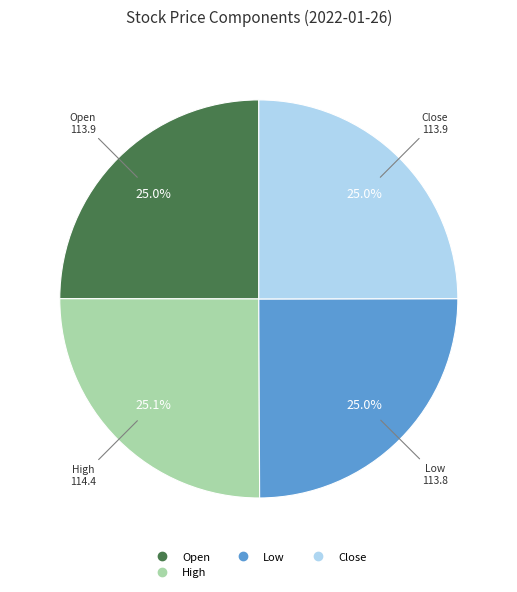

Is there a majority slice in this chart?

No